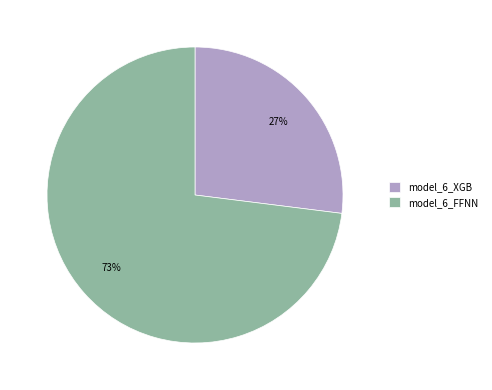

The model_6_XGB slice represents 27% of the pie. True or false?

True